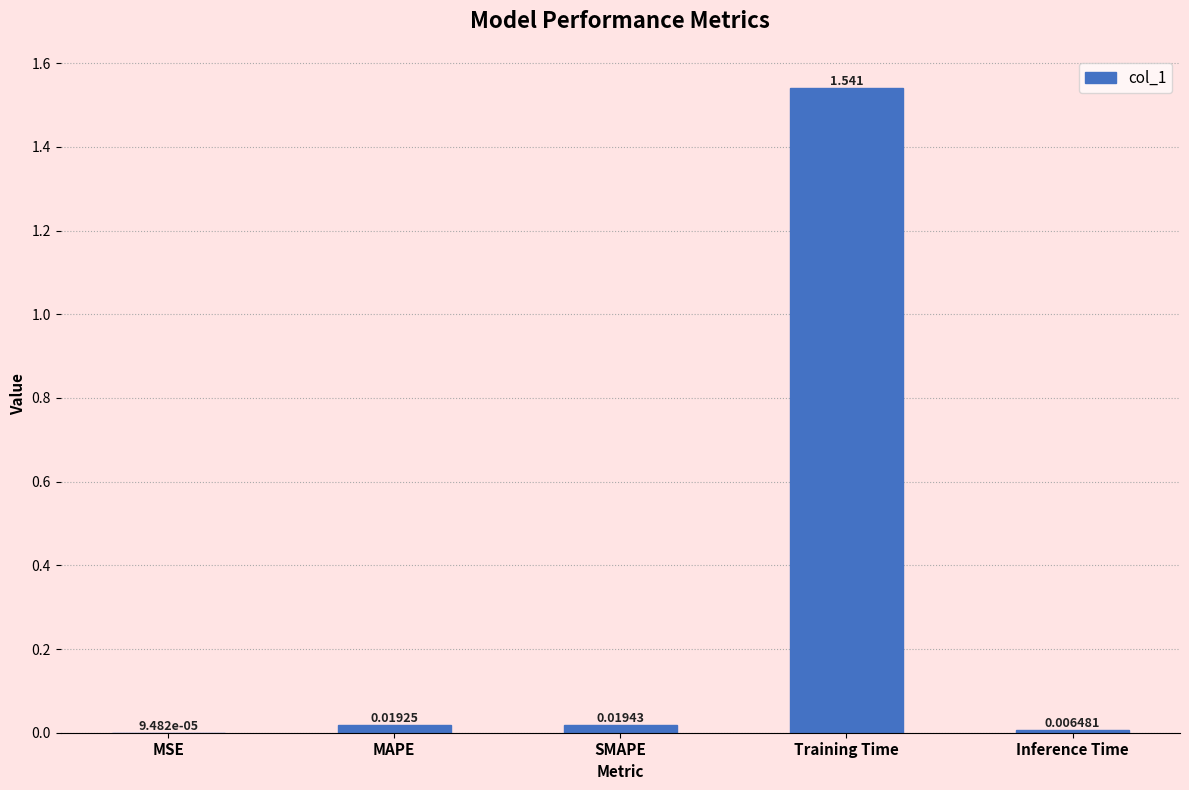

Where is the data nearest to the value 0?

MSE